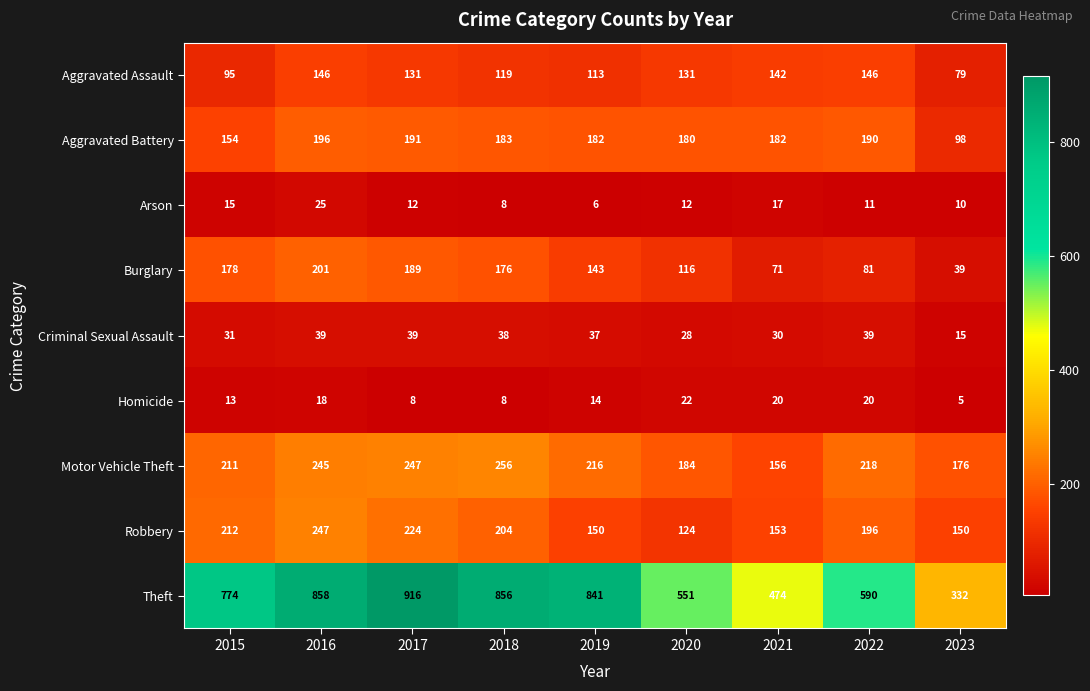

Where is Arson nearest to the value 15?

2015